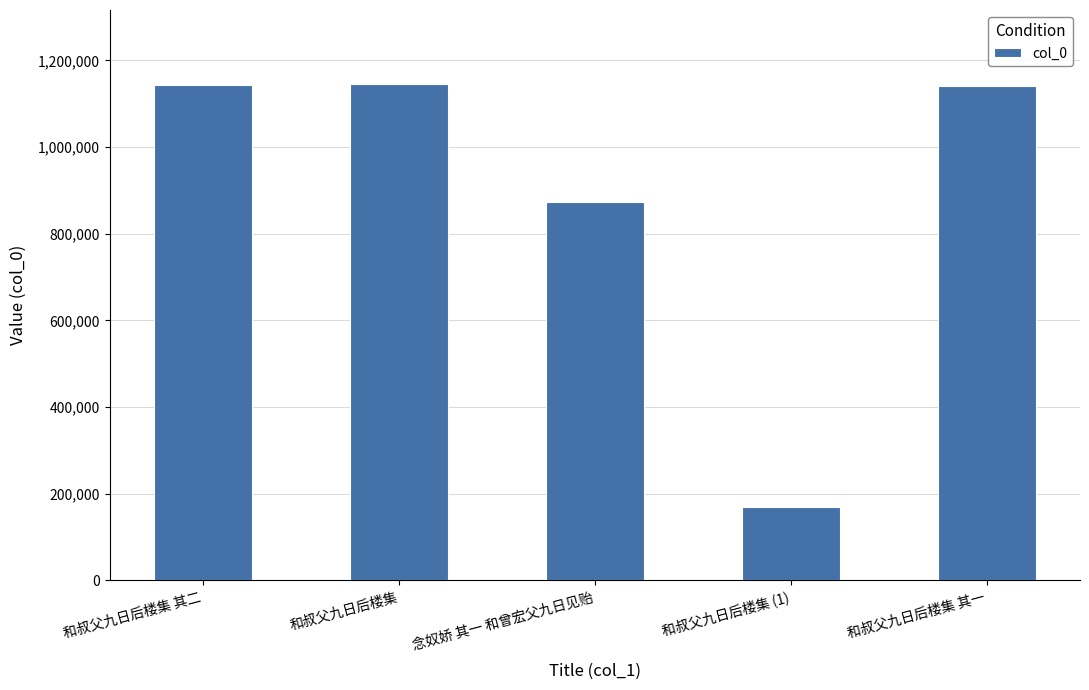

Where is the data nearest to the value 657384?

念奴娇 其一 和曾宏父九日见贻